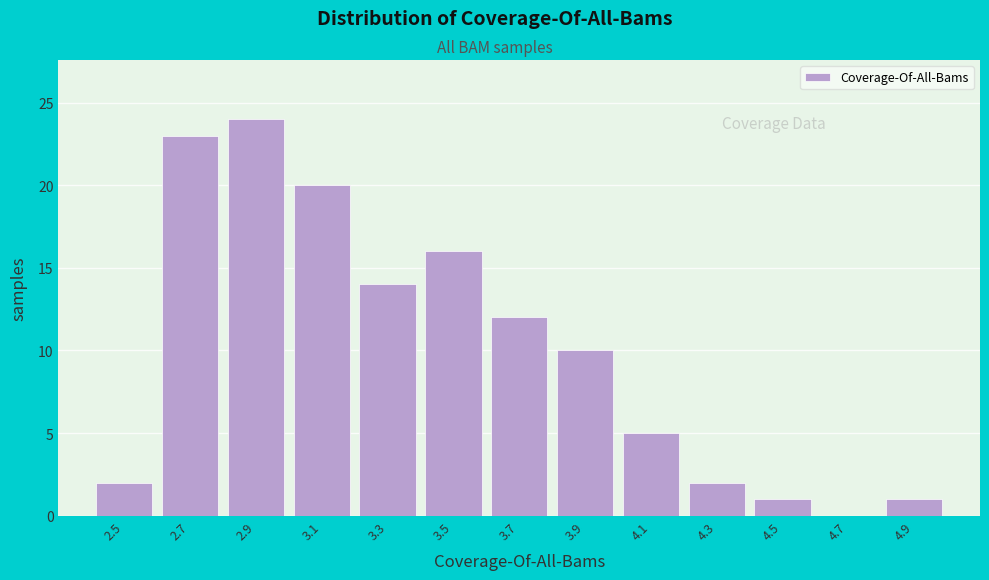

What is the height of the bar covering 3.0 to 3.2 on the x-axis? The values are not printed on the chart, so give them approximately, as read against the axis.

20